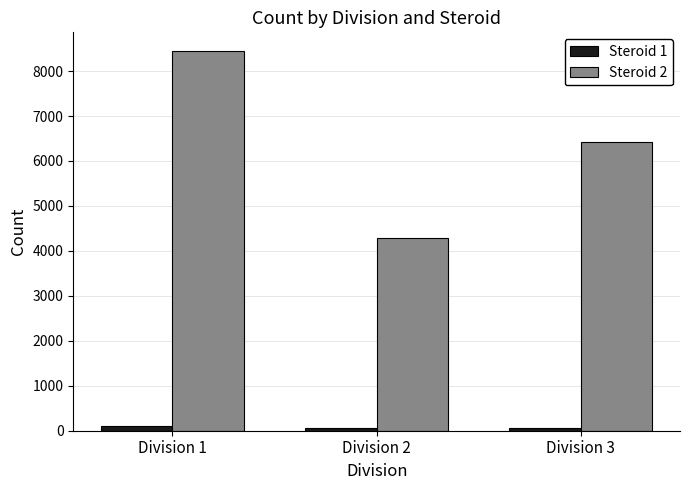

What is the sum of all Steroid 2 values?

19157